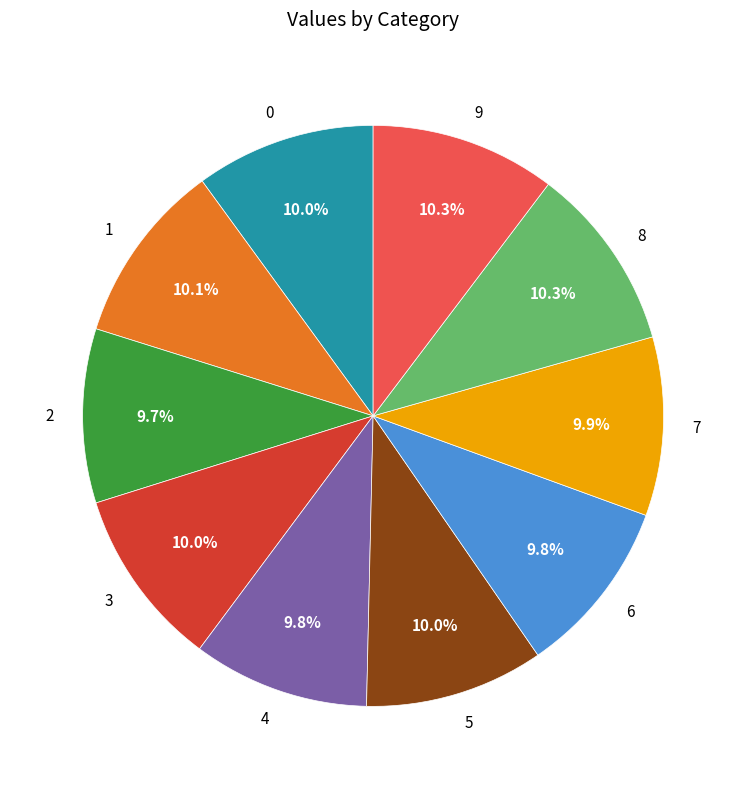

Approximately how many times larger is the value at 6 compared to 0?

1.0